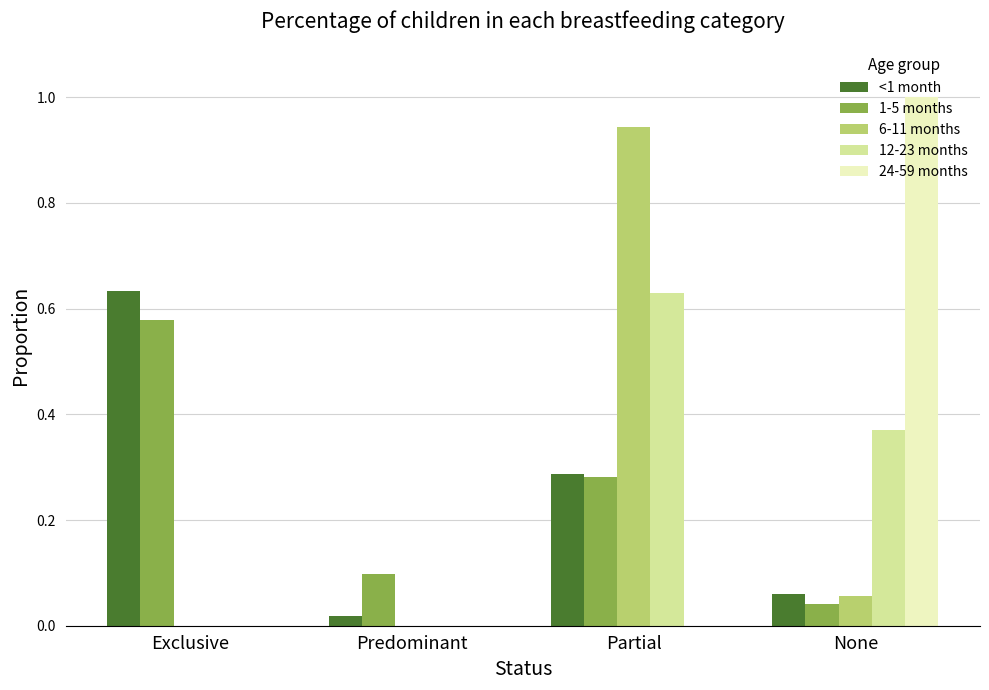

Is it true that 12-23 months equals 0.0 at Predominant?

True